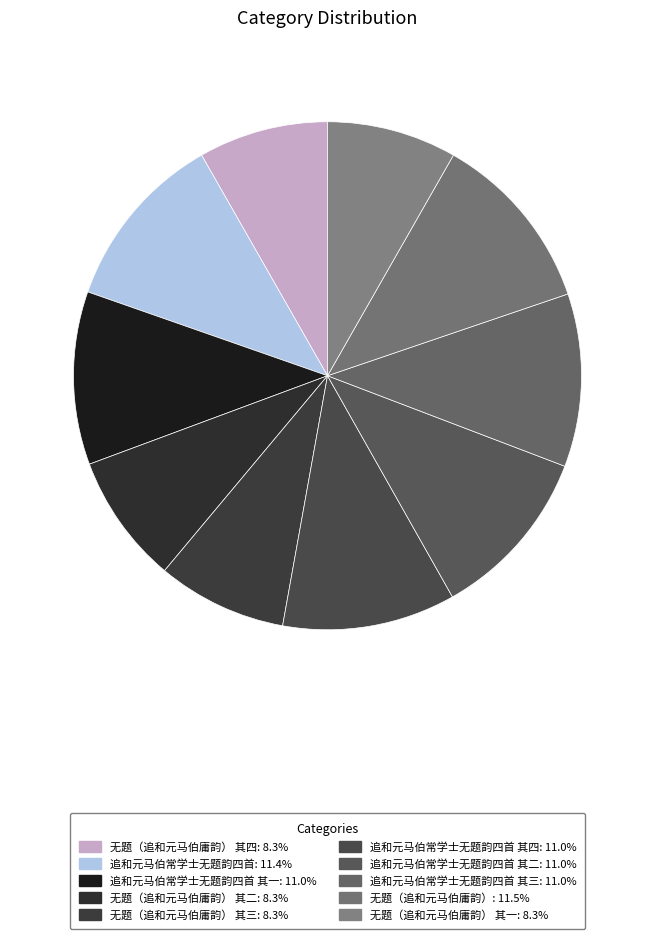

What is the largest slice in the pie chart?

无题（追和元马伯庸韵）